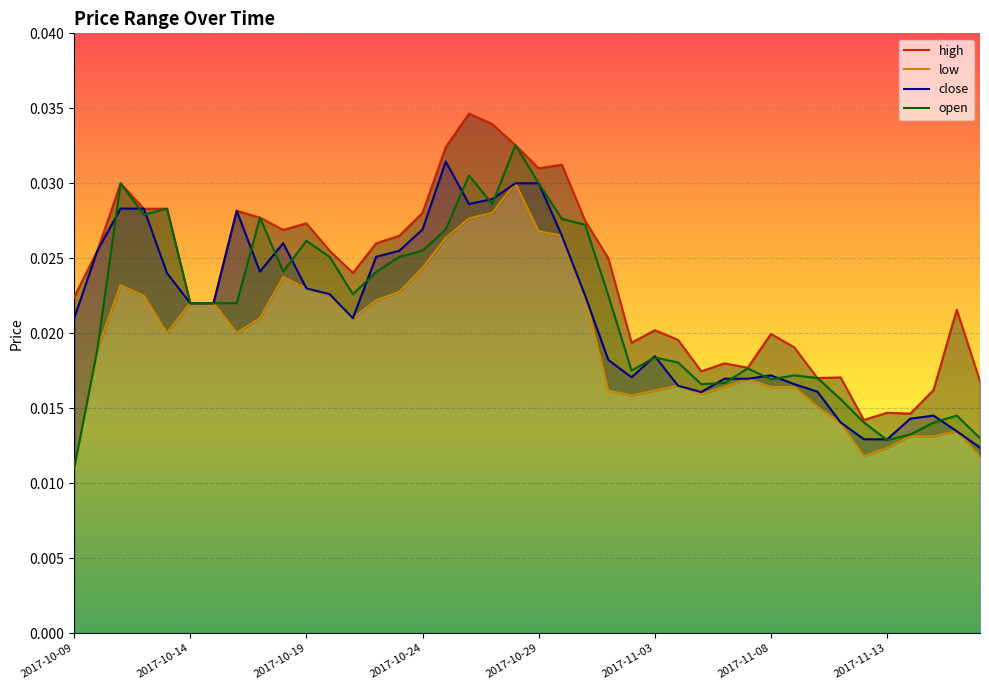

Rank the series by their maximum value, from highest to lowest.

high, open, close, low